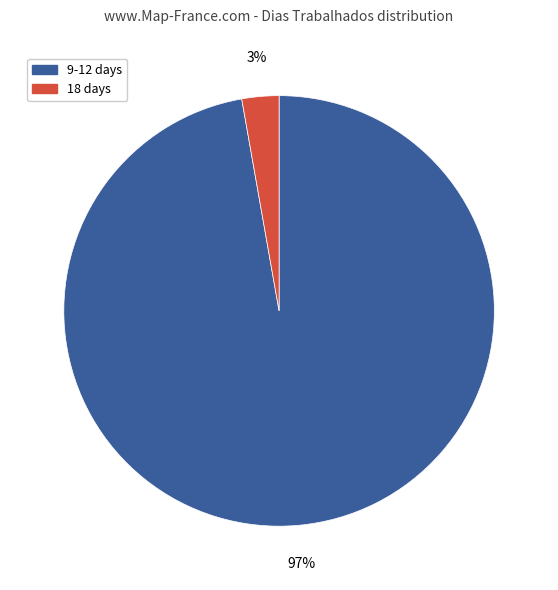

Which category has the smallest portion of the pie?

18 days